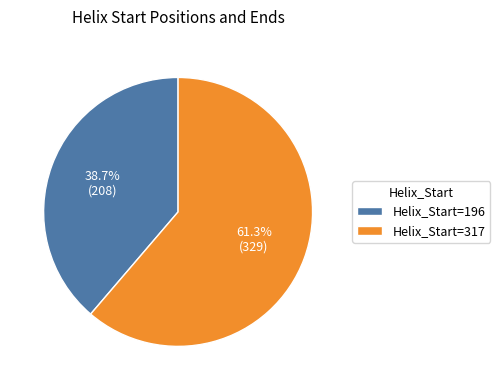

Approximately how many times larger is the value at Helix_Start=196 compared to Helix_Start=317?

0.6